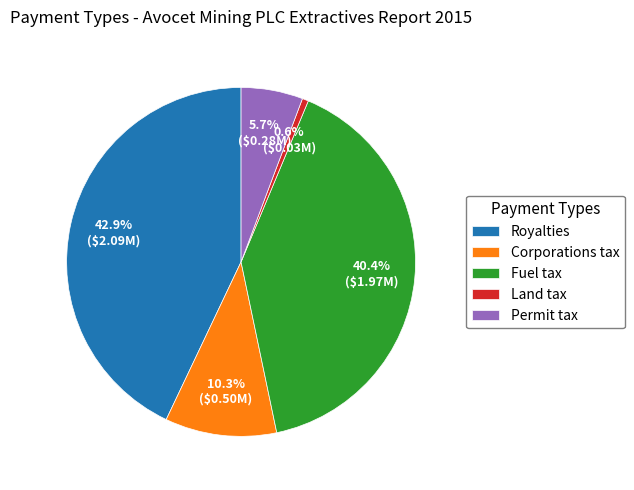

Rank the categories by value from lowest to highest.

Land tax, Permit tax, Corporations tax, Fuel tax, Royalties